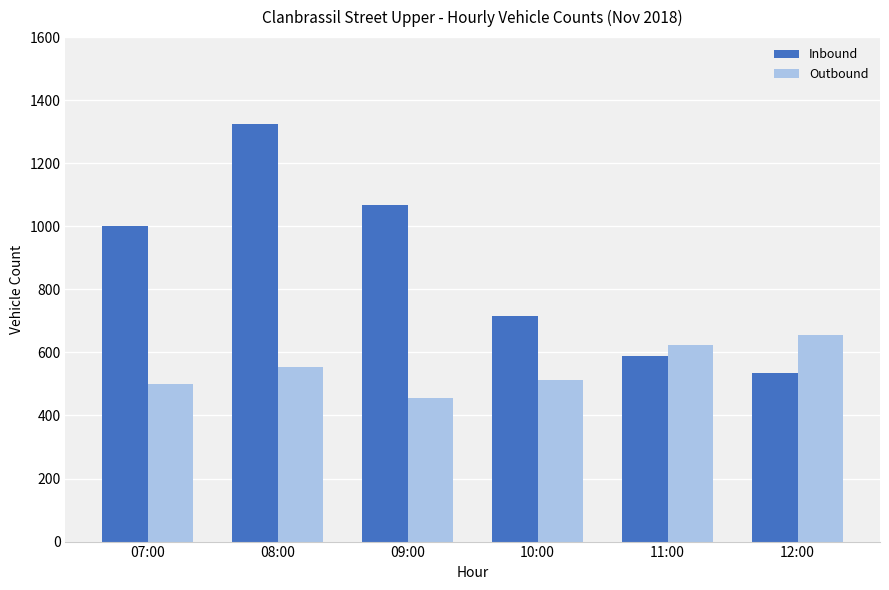

How many bars are there in total?

12